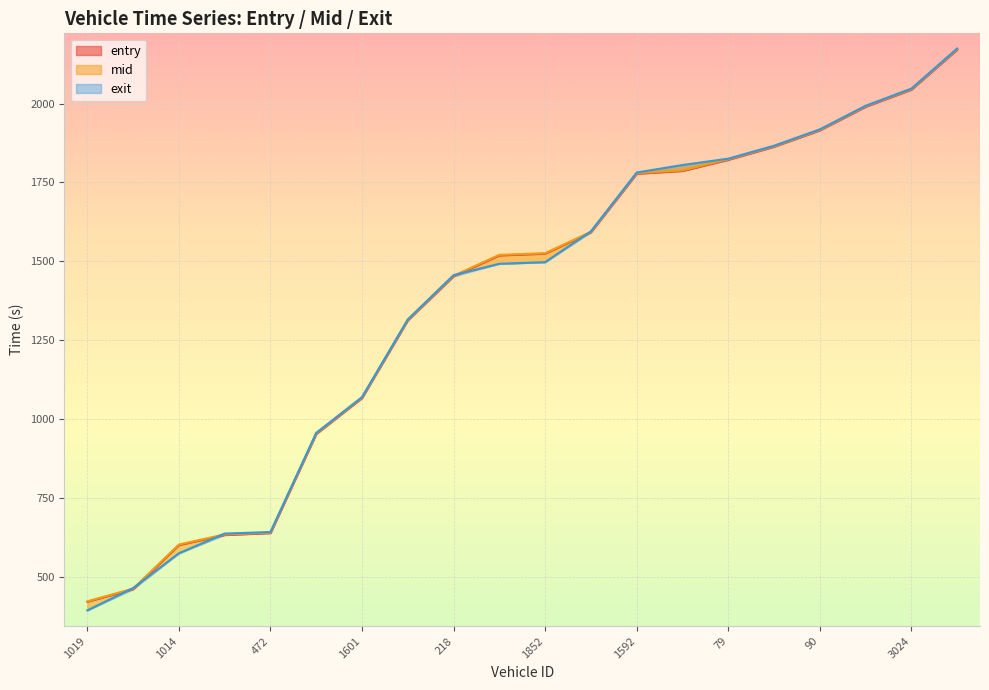

True or false: exit has more than 2 points higher than both neighbors.

False